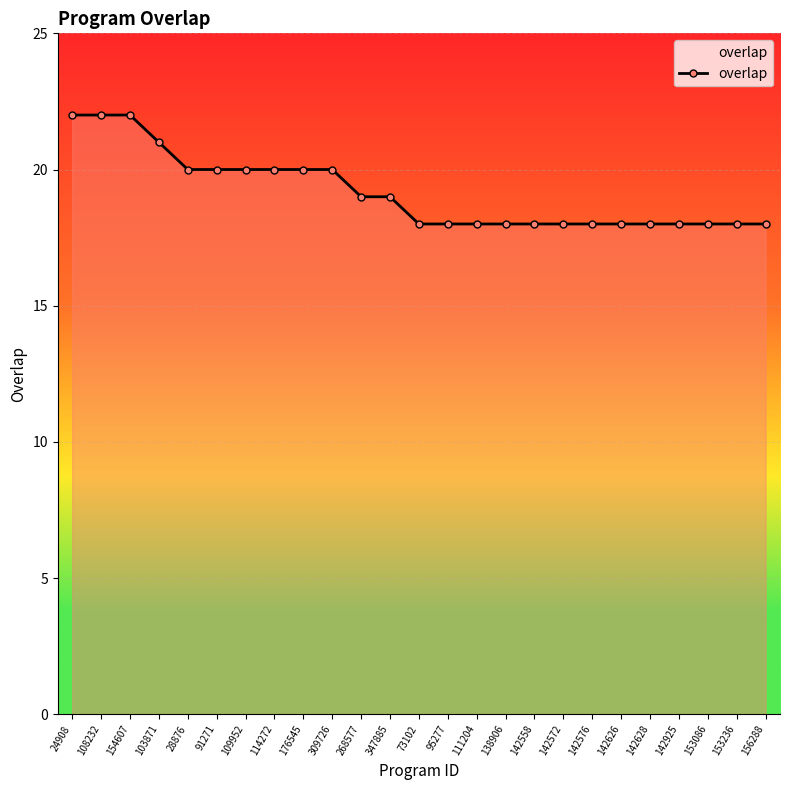

What is the minimum value shown in the chart?

18